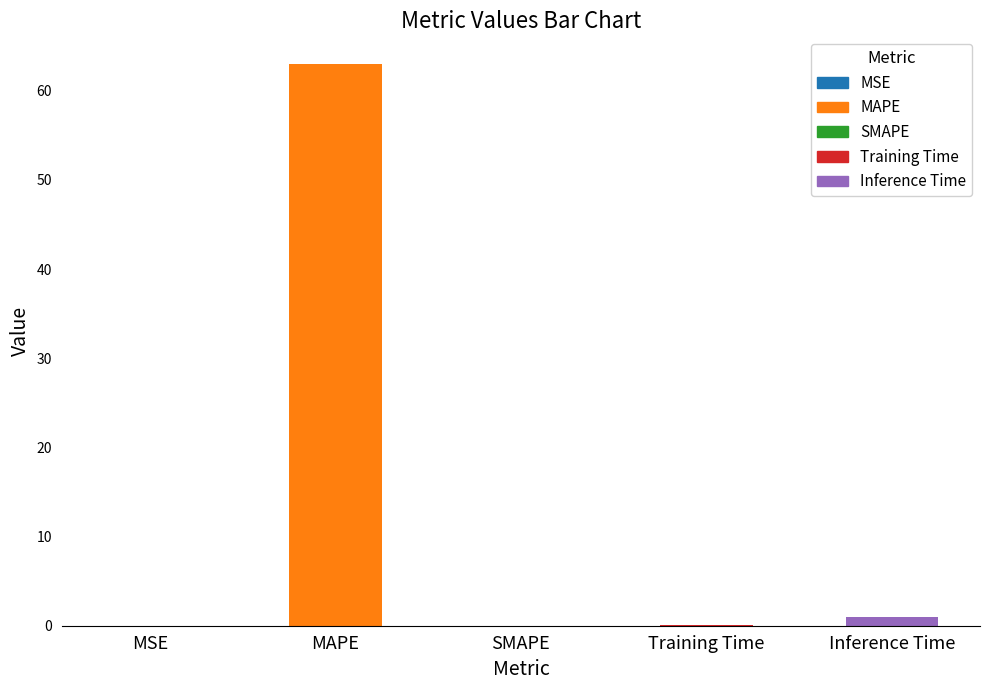

Between MAPE and SMAPE, which is larger?

MAPE